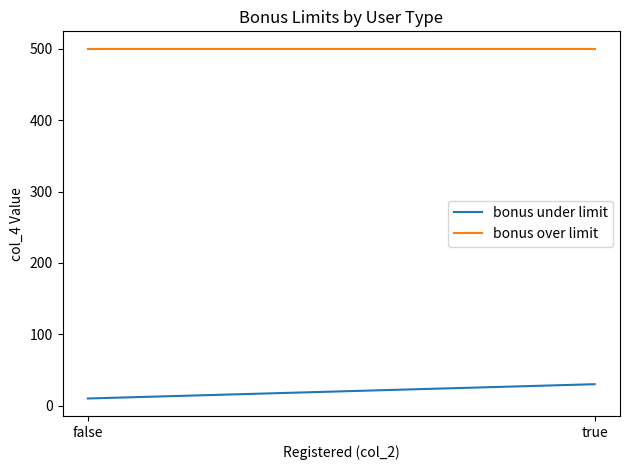

Does the chart display data point markers on the line(s)?

No